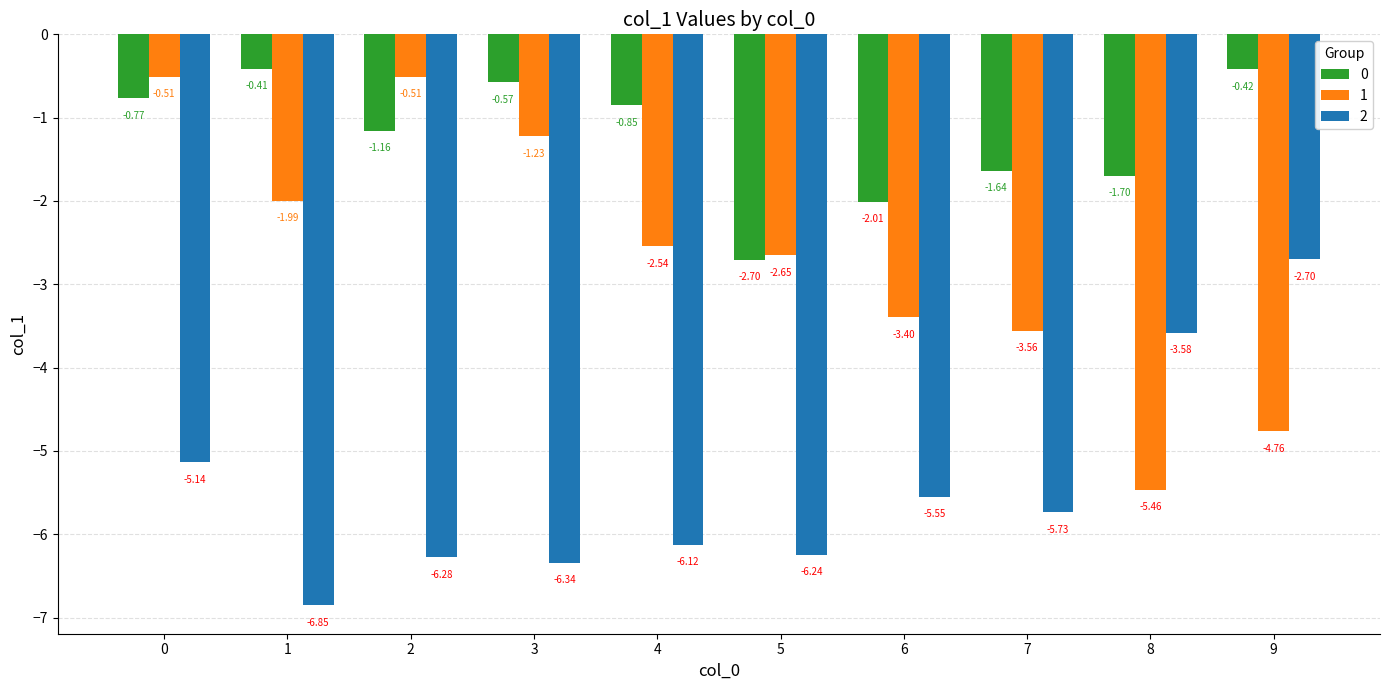

What is the difference between the highest and lowest values at 7?

4.1